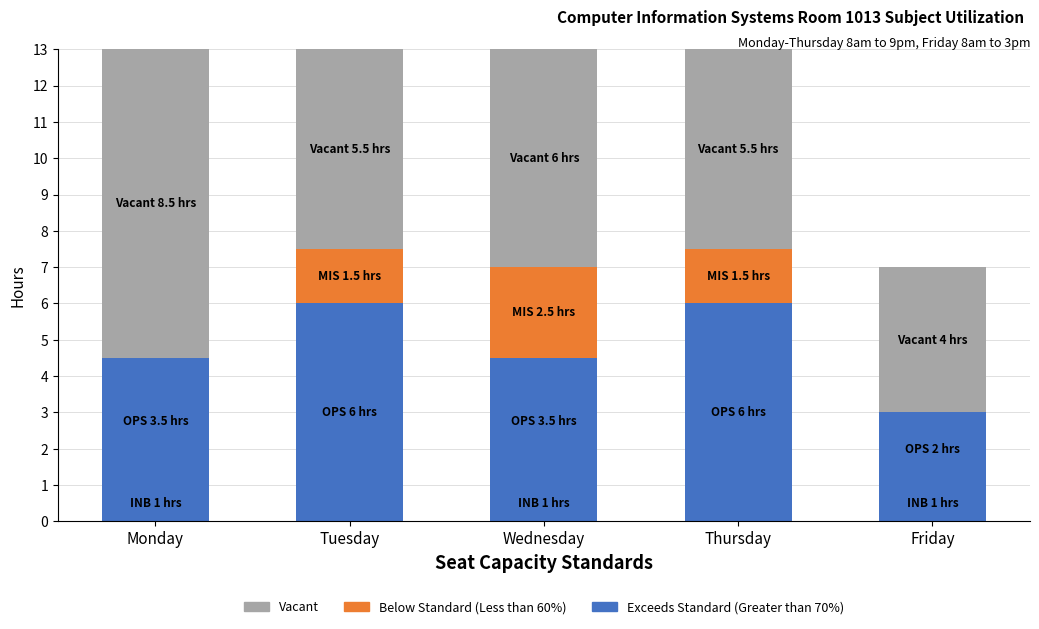

Between Thursday and Wednesday, which is larger?

Wednesday